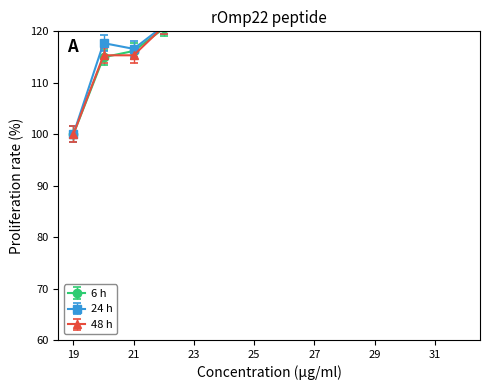

Between which two adjacent categories do 6 h and 48 h first intersect?

20 and 21